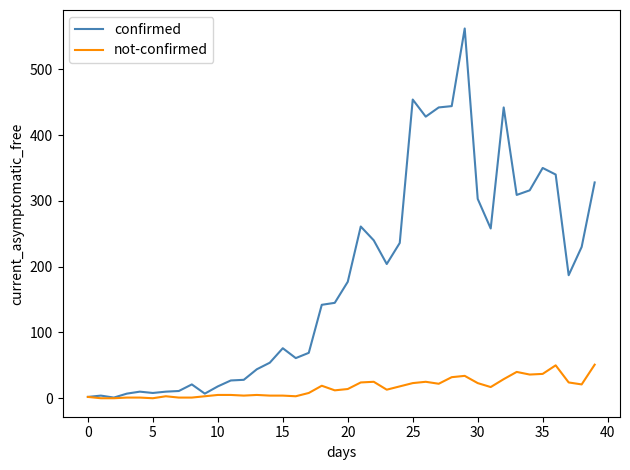

Does the chart display data point markers on the line(s)?

No